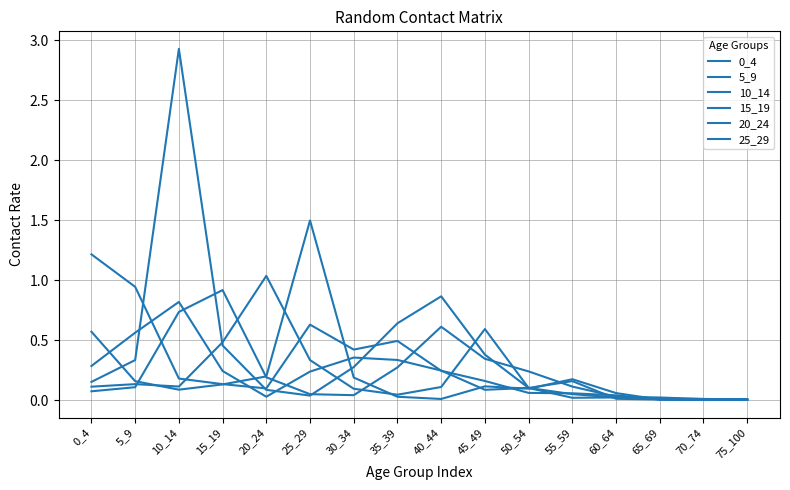

What is the sum of all 0_4 values?

4.7